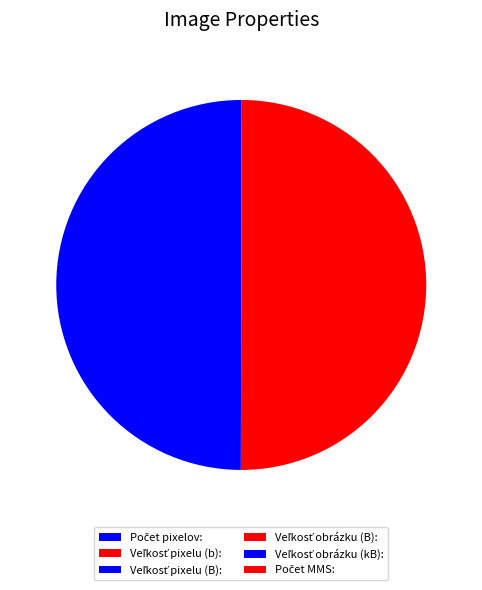

What is the change in value from Počet pixelov: to Veľkosť pixelu (B):?

-46079